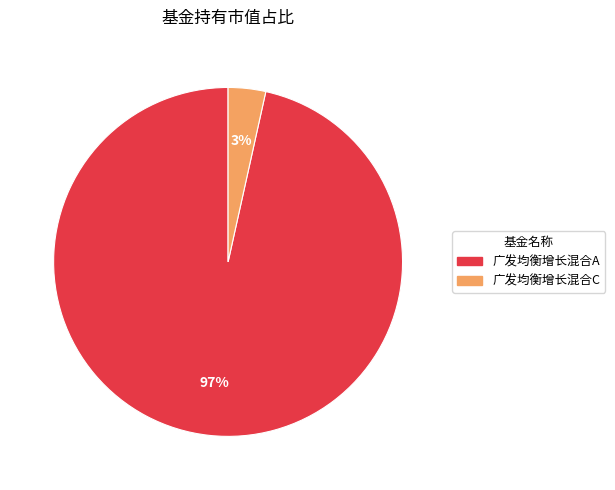

The 广发均衡增长混合A slice represents 91% of the pie. True or false?

False